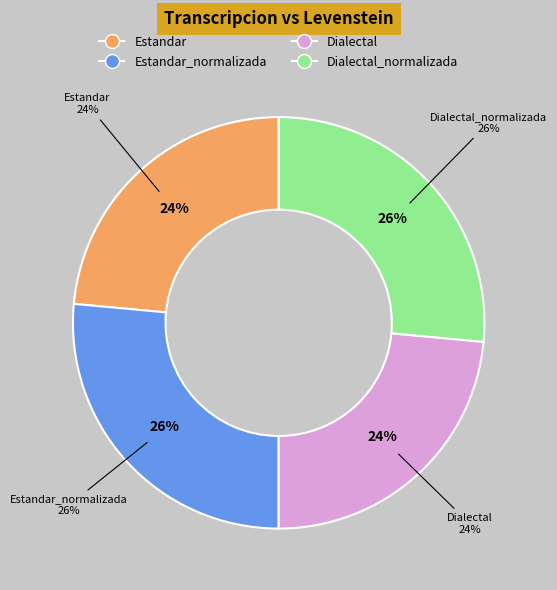

To the nearest percent, what percentage of the pie is Dialectal_normalizada?

26%